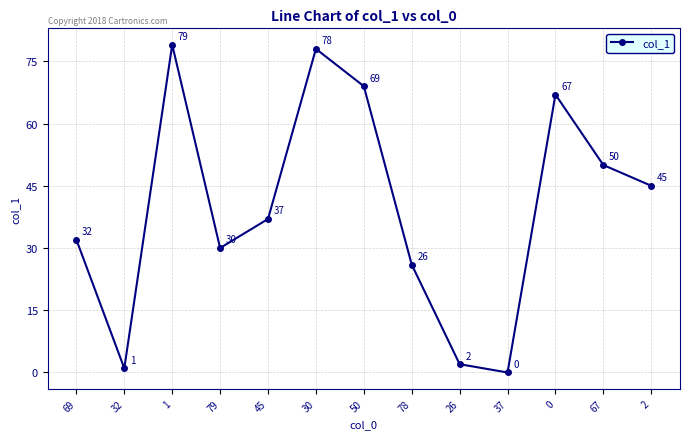

How many interior local peaks (higher than both neighbors) does the data have?

3